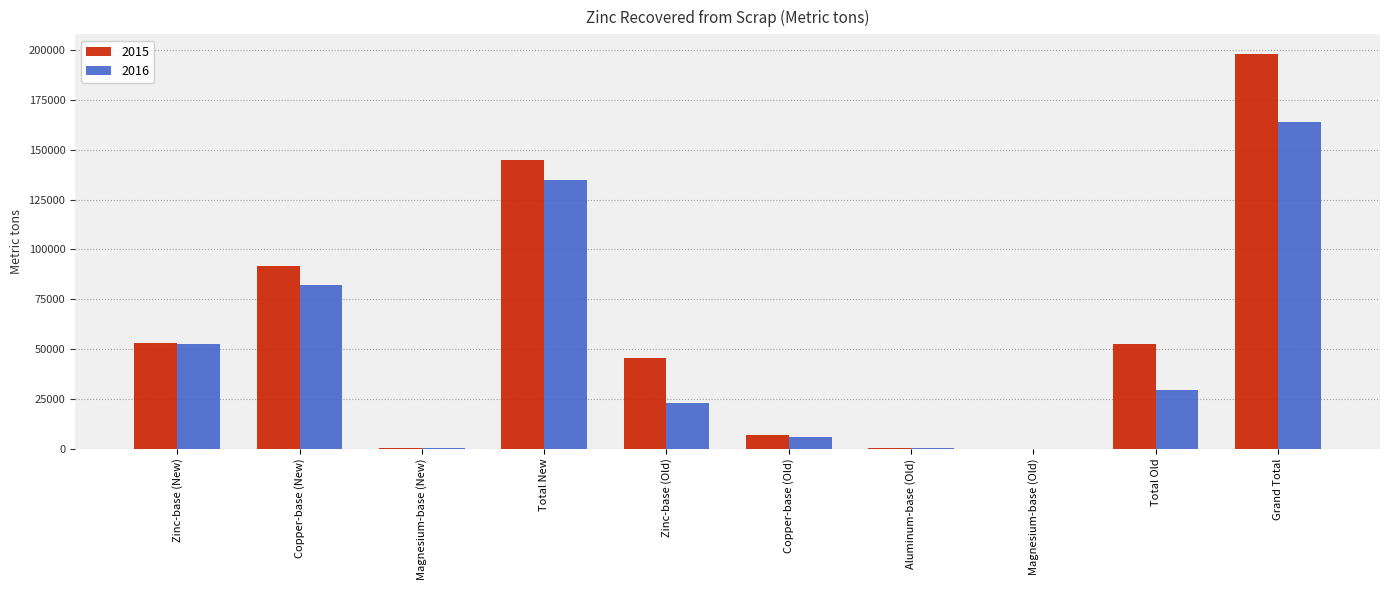

Is it true that 2015 equals 53200 at Zinc-base (New)?

True